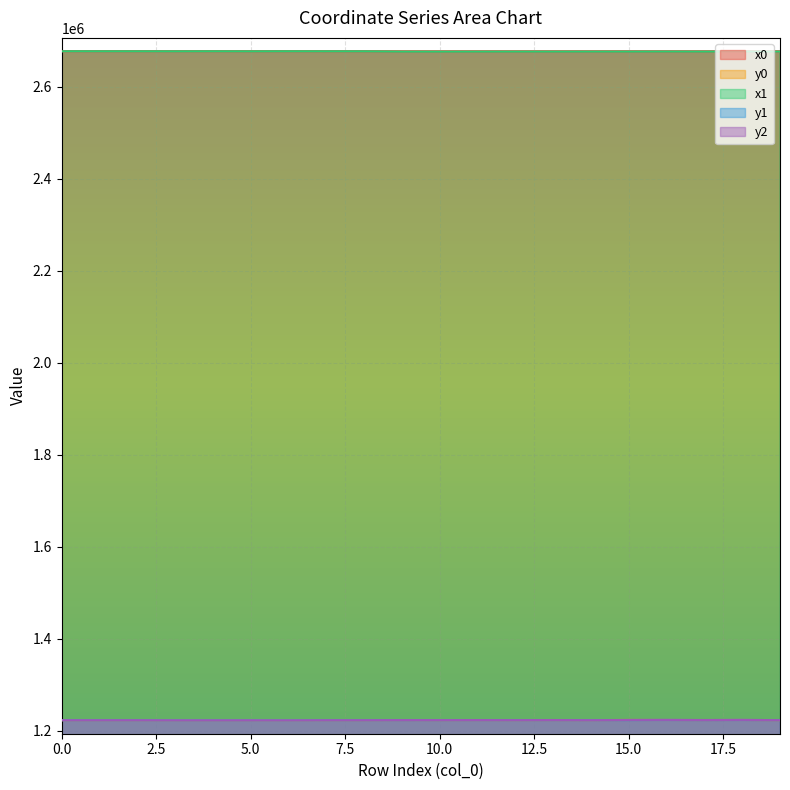

Rank the categories by x1 value from lowest to highest.

10, 9, 11, 13, 12, 17, 15, 14, 19, 16, 18, 5, 3, 8, 7, 2, 1, 4, 6, 0